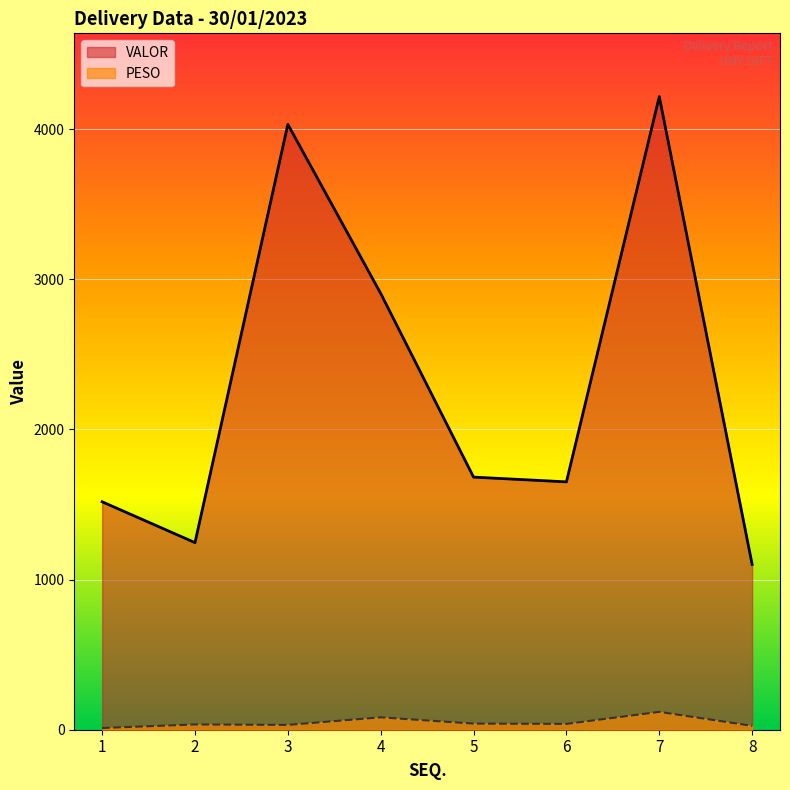

What is the sum of all PESO values?

385.6